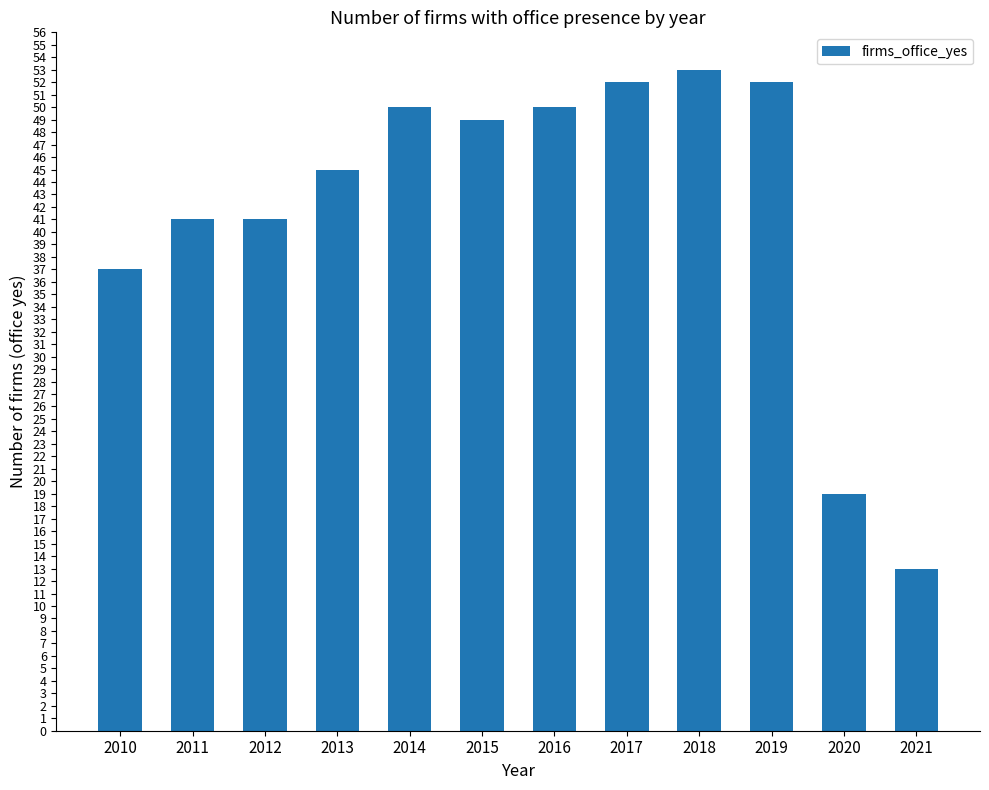

Reading right to left, what are all the values shown in this chart?

13	19	52	53	52	50	49	50	45	41	41	37